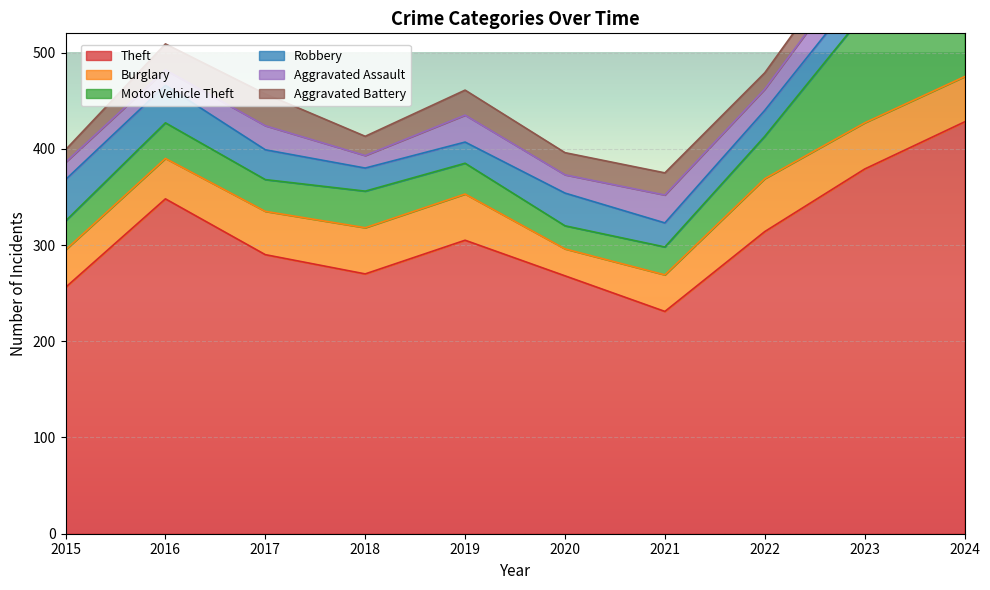

Which series has the largest total across all categories?

Theft